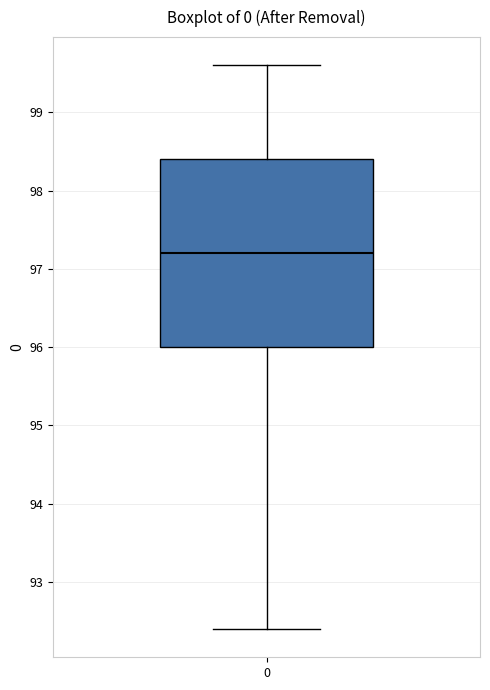

Transcribe this box plot: give where the median line is, the range the box spans, and where the two whiskers end, as read against the y-axis. The values are not printed on the chart, so give them approximately, as read against the axis.

median 97.2, box 96.0 to 98.4, whiskers 92.4 to 99.6